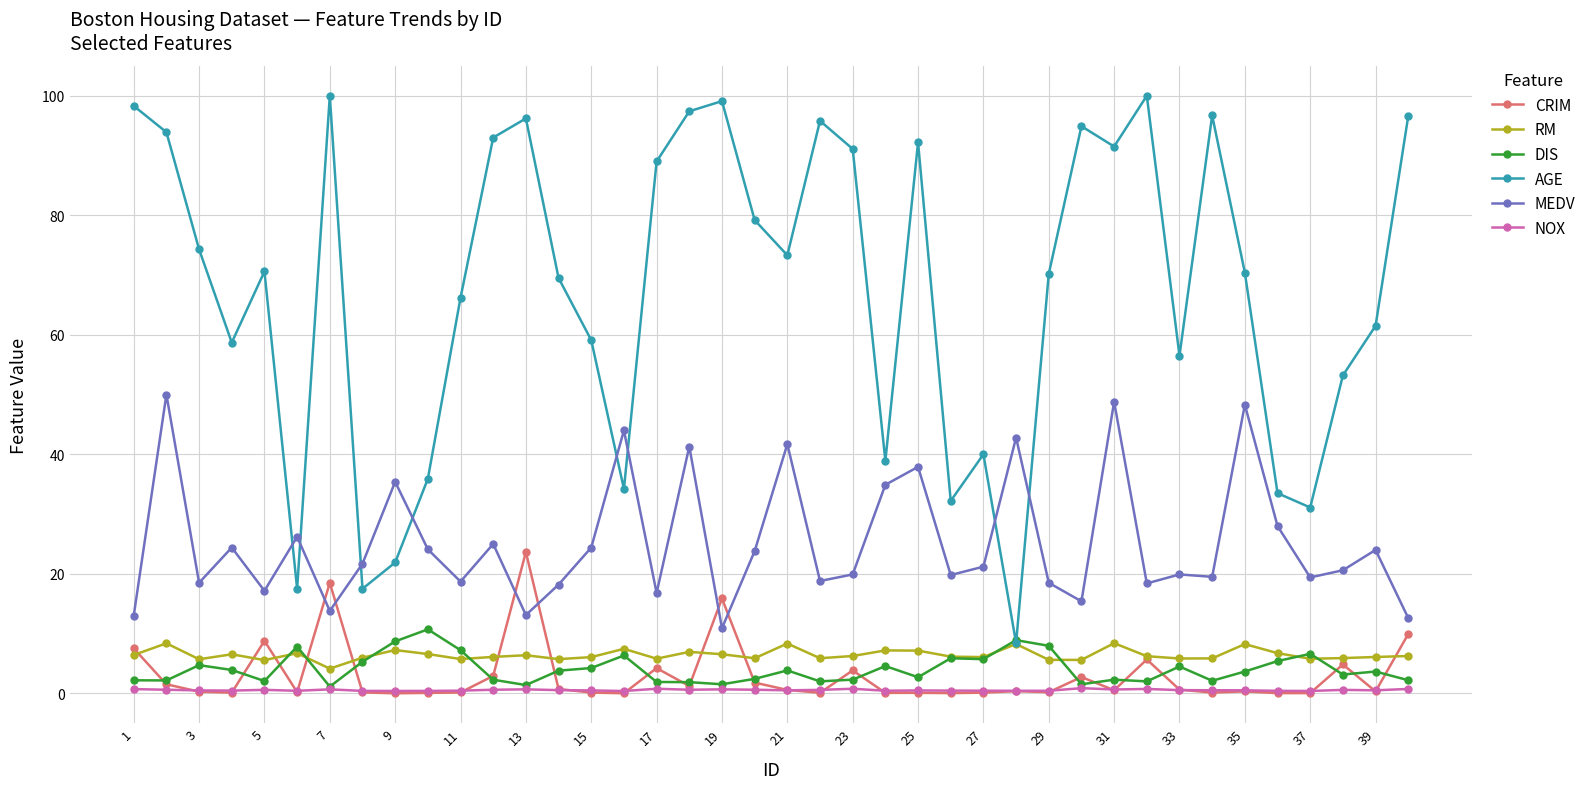

How many categories are shown in the chart?

40